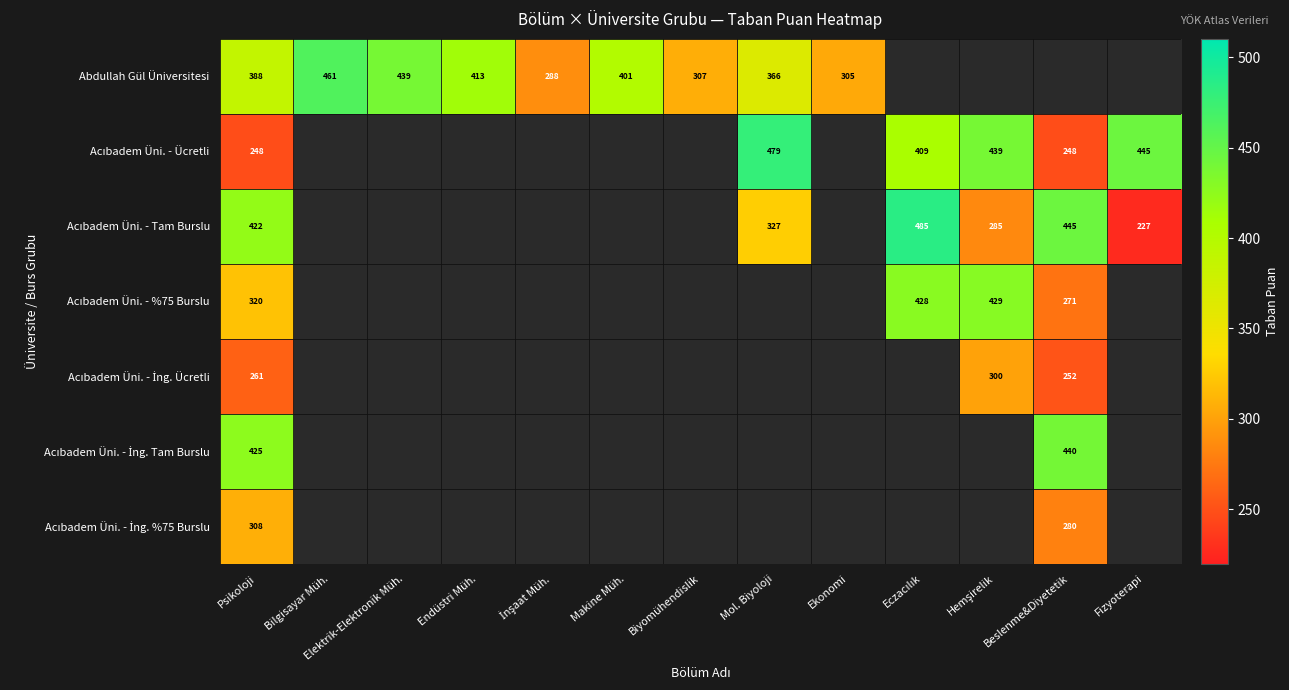

Is it true that Abdullah Gül Üniversitesi equals 685 at Bilgisayar Müh.?

False